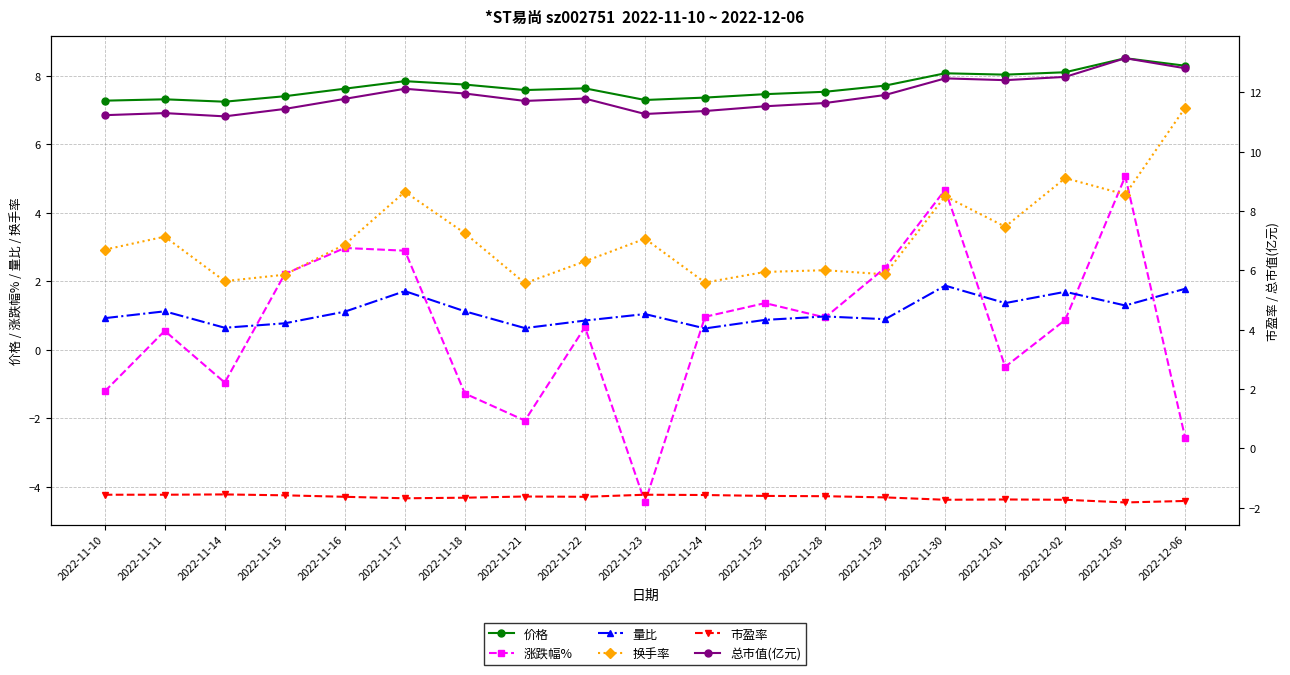

At how many categories does at least one series exceed 0?

19